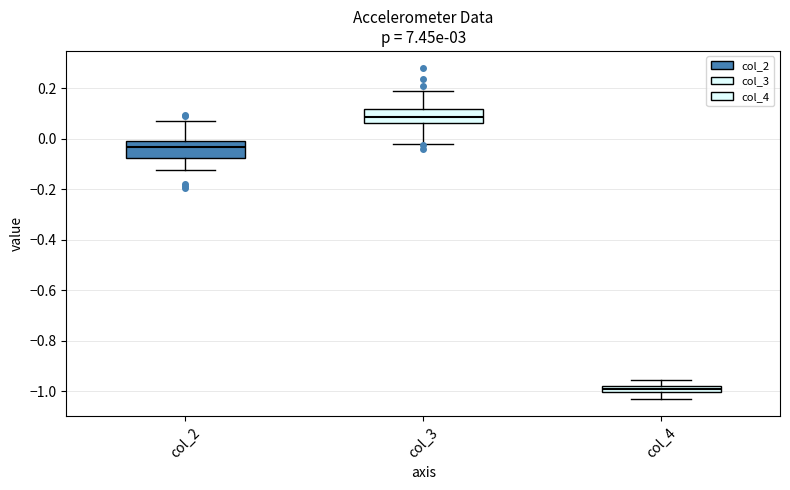

Which box has the highest median line?

col_3